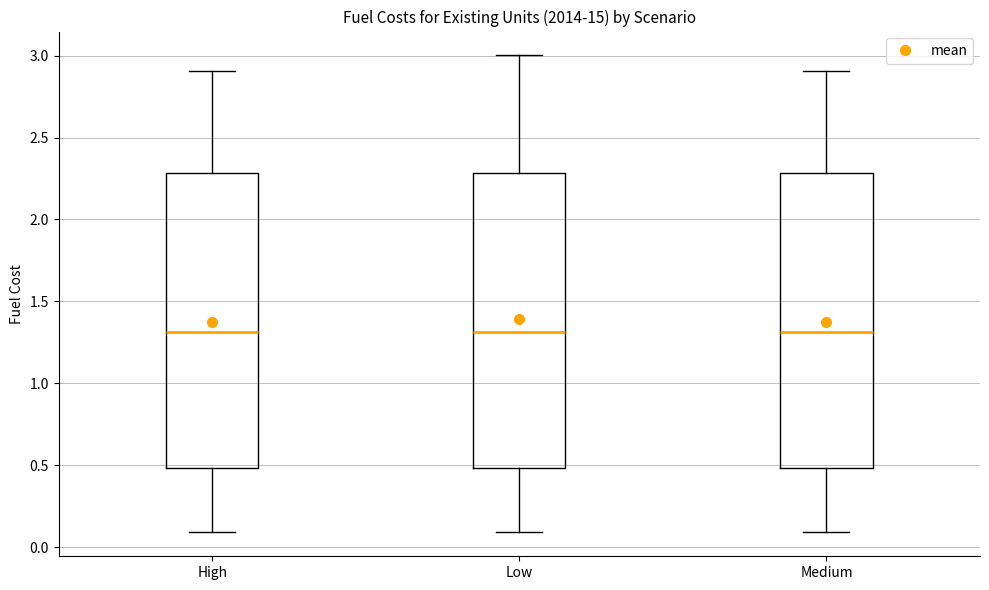

Reading left to right, read every box against the y-axis: the position of its median line, the range the box covers, and the ends of its whiskers. The values are not printed on the chart, so give them approximately, as read against the axis.

High: median 1.3, box 0.5 to 2.3, whiskers 0.1 to 2.9
Low: median 1.3, box 0.5 to 2.3, whiskers 0.1 to 3.0
Medium: median 1.3, box 0.5 to 2.3, whiskers 0.1 to 2.9